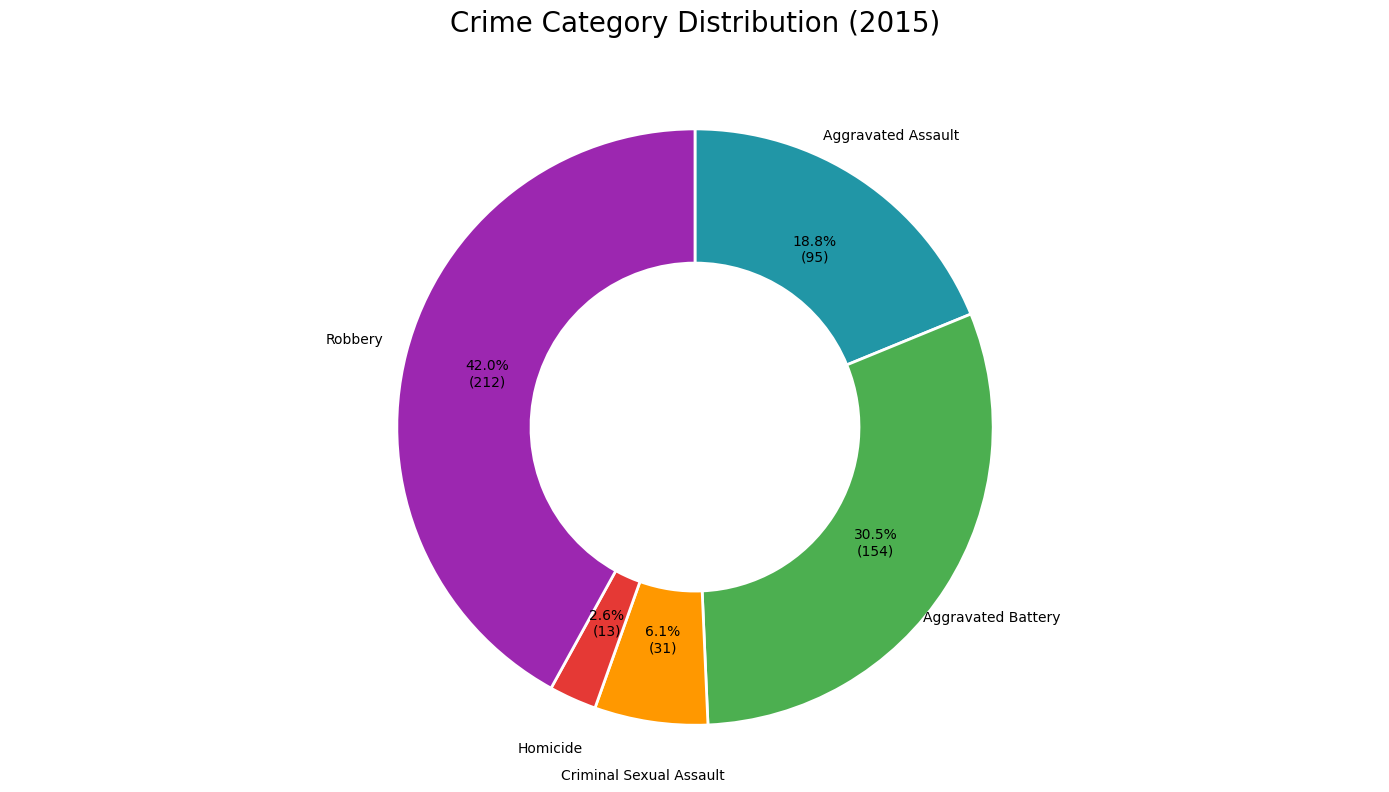

Rank the categories by value from lowest to highest.

Homicide, Criminal Sexual Assault, Aggravated Assault, Aggravated Battery, Robbery